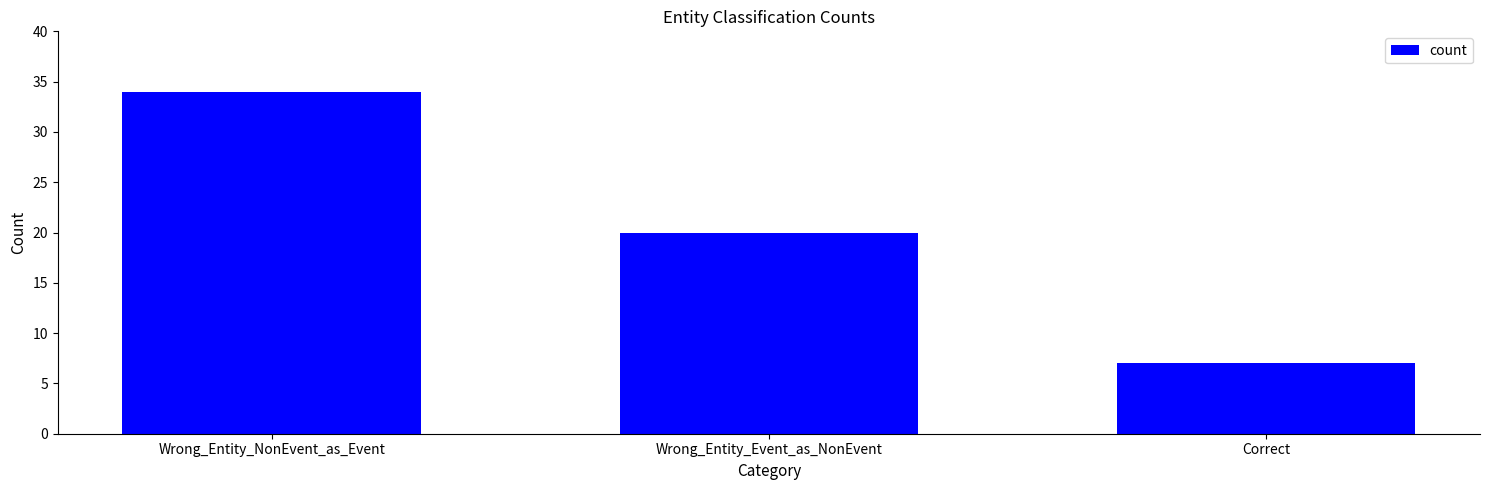

List the labels in order of value, smallest first.

Correct, Wrong_Entity_Event_as_NonEvent, Wrong_Entity_NonEvent_as_Event